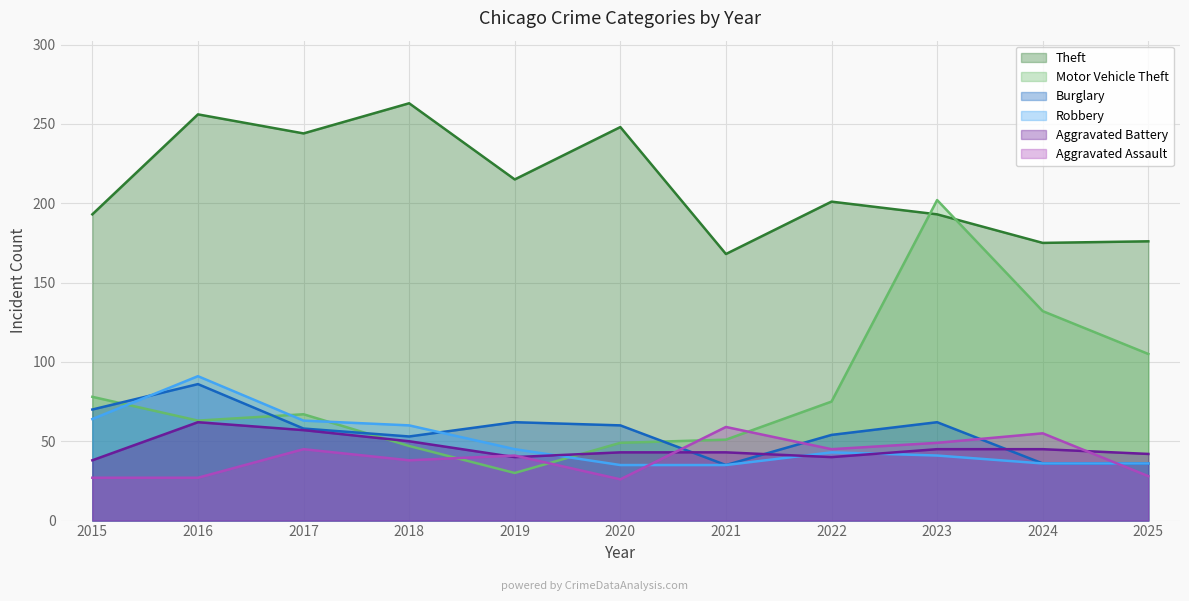

True or false: Theft and Robbery cross at least once.

False